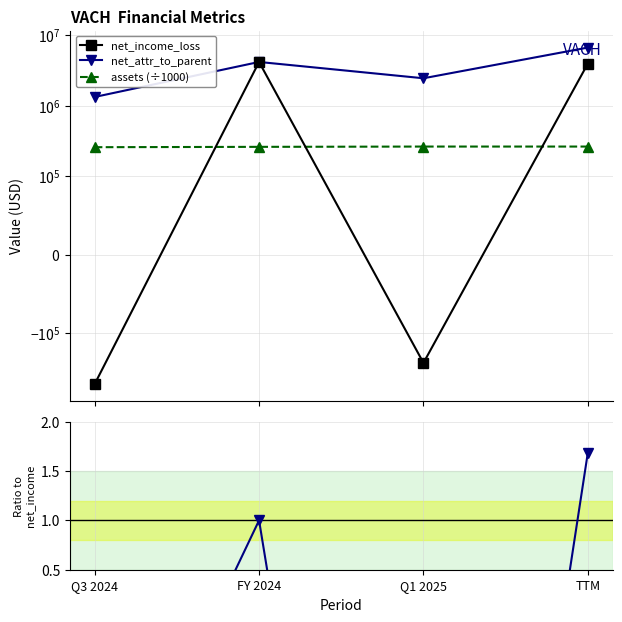

Is the value of ratio: net_attr / net_income at Q3 2024 greater than the value of net_attr_to_parent at Q1 2025?

No